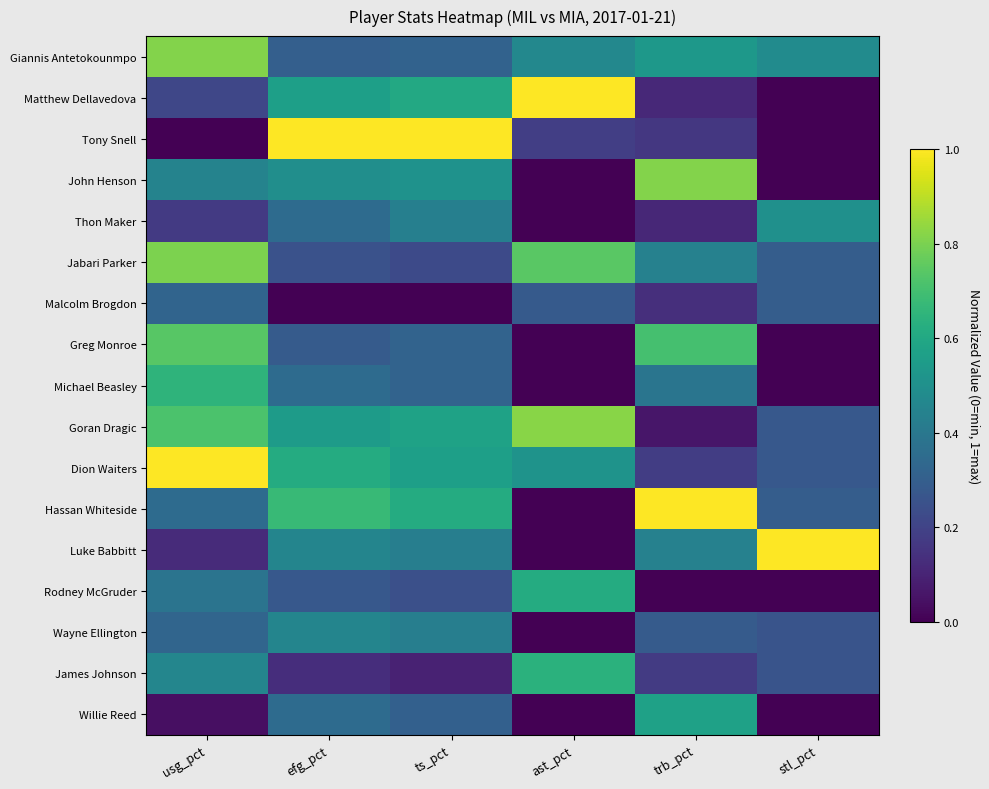

Reading left to right, what are all the values shown in this chart?

Giannis Antetokounmpo: usg_pct=0.8	efg_pct=0.3	ts_pct=0.3	ast_pct=0.5	trb_pct=0.5	stl_pct=0.5
Matthew Dellavedova: usg_pct=0.2	efg_pct=0.6	ts_pct=0.6	ast_pct=1.0	trb_pct=0.1	stl_pct=0.0
Tony Snell: usg_pct=0.0	efg_pct=1.0	ts_pct=1.0	ast_pct=0.2	trb_pct=0.2	stl_pct=0.0
John Henson: usg_pct=0.4	efg_pct=0.5	ts_pct=0.5	ast_pct=0.0	trb_pct=0.8	stl_pct=0.0
Thon Maker: usg_pct=0.2	efg_pct=0.3	ts_pct=0.4	ast_pct=0.0	trb_pct=0.1	stl_pct=0.5
Jabari Parker: usg_pct=0.8	efg_pct=0.3	ts_pct=0.2	ast_pct=0.7	trb_pct=0.4	stl_pct=0.3
Malcolm Brogdon: usg_pct=0.3	efg_pct=0.0	ts_pct=0.0	ast_pct=0.3	trb_pct=0.1	stl_pct=0.3
Greg Monroe: usg_pct=0.7	efg_pct=0.3	ts_pct=0.3	ast_pct=0.0	trb_pct=0.7	stl_pct=0.0
Michael Beasley: usg_pct=0.7	efg_pct=0.3	ts_pct=0.3	ast_pct=0.0	trb_pct=0.4	stl_pct=0.0
Goran Dragic: usg_pct=0.7	efg_pct=0.5	ts_pct=0.6	ast_pct=0.8	trb_pct=0.1	stl_pct=0.3
Dion Waiters: usg_pct=1.0	efg_pct=0.6	ts_pct=0.6	ast_pct=0.5	trb_pct=0.2	stl_pct=0.3
Hassan Whiteside: usg_pct=0.4	efg_pct=0.7	ts_pct=0.6	ast_pct=0.0	trb_pct=1.0	stl_pct=0.3
Luke Babbitt: usg_pct=0.1	efg_pct=0.5	ts_pct=0.4	ast_pct=0.0	trb_pct=0.4	stl_pct=1.0
Rodney McGruder: usg_pct=0.4	efg_pct=0.3	ts_pct=0.2	ast_pct=0.6	trb_pct=0.0	stl_pct=0.0
Wayne Ellington: usg_pct=0.3	efg_pct=0.5	ts_pct=0.4	ast_pct=0.0	trb_pct=0.3	stl_pct=0.3
James Johnson: usg_pct=0.5	efg_pct=0.1	ts_pct=0.1	ast_pct=0.6	trb_pct=0.2	stl_pct=0.3
Willie Reed: usg_pct=0.0	efg_pct=0.3	ts_pct=0.3	ast_pct=0.0	trb_pct=0.6	stl_pct=0.0